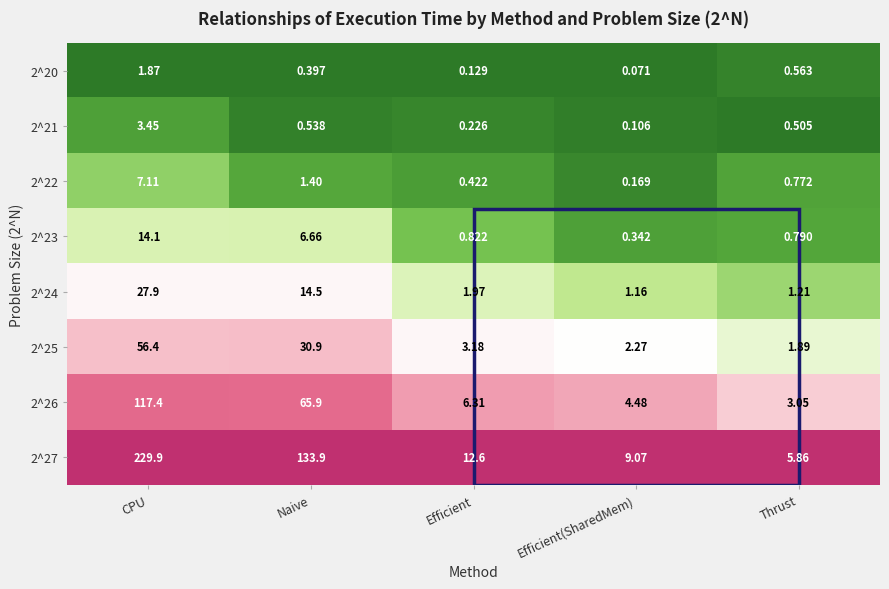

Count the number of data series in this chart.

8